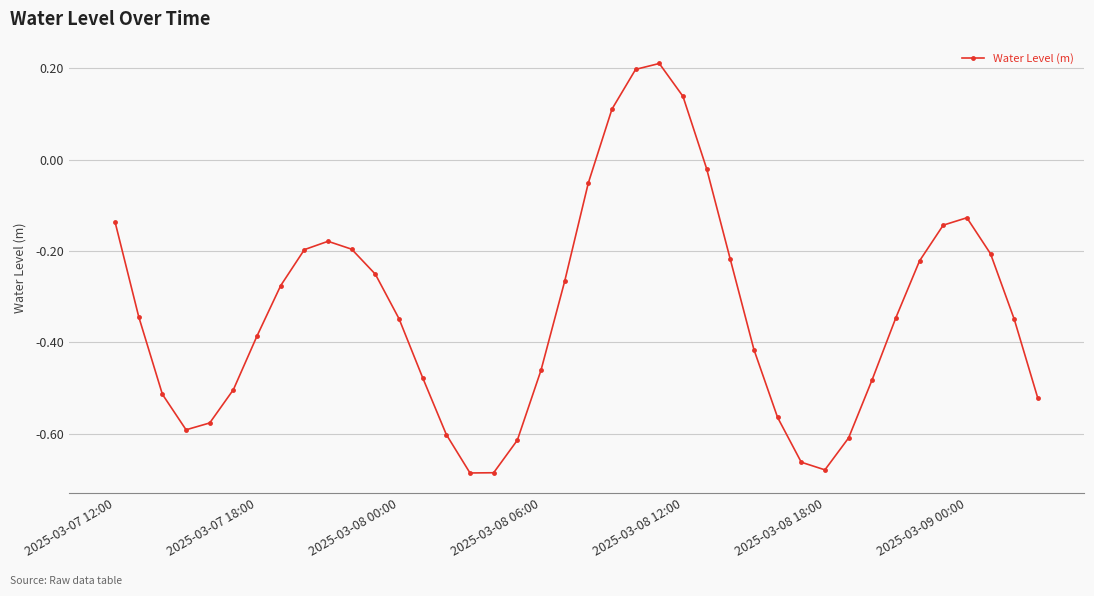

What is the difference between the second highest and minimum values?

0.9